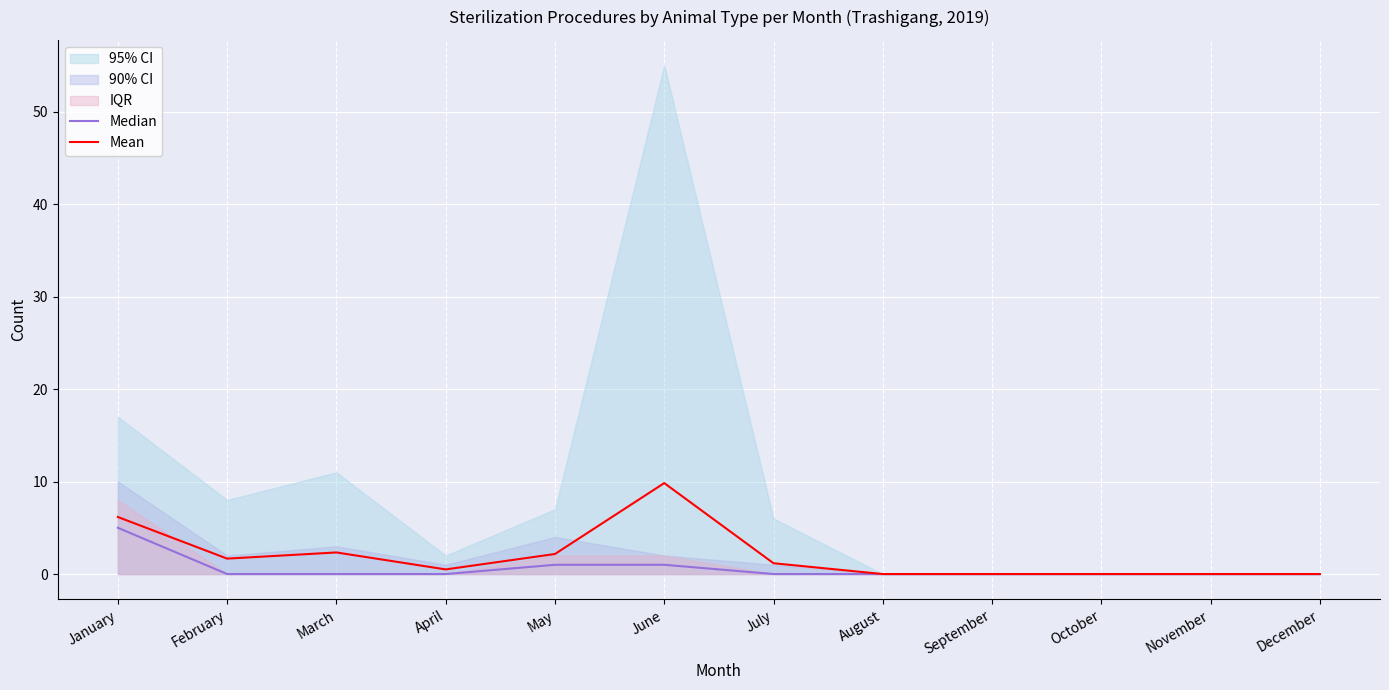

How many values in the Mean series are below 1?

6